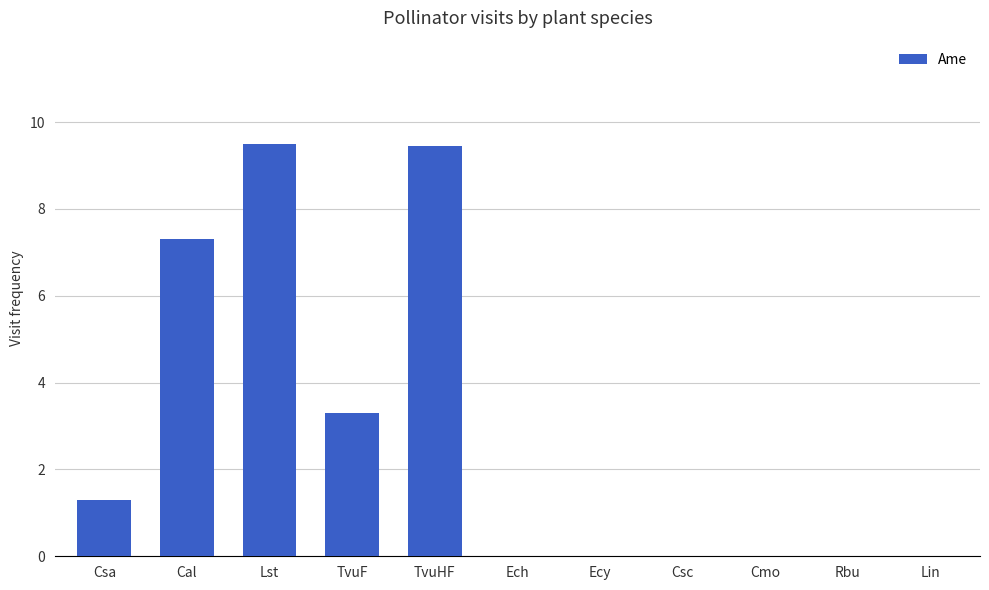

What is the sum of all values?

30.9